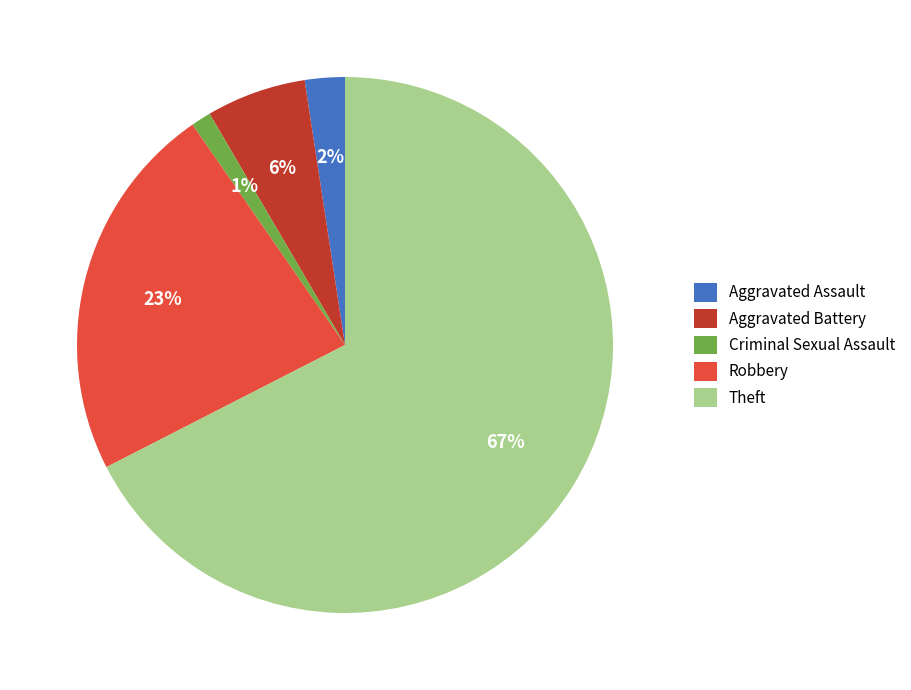

What percentage is the Aggravated Battery slice, to the nearest percent?

6%